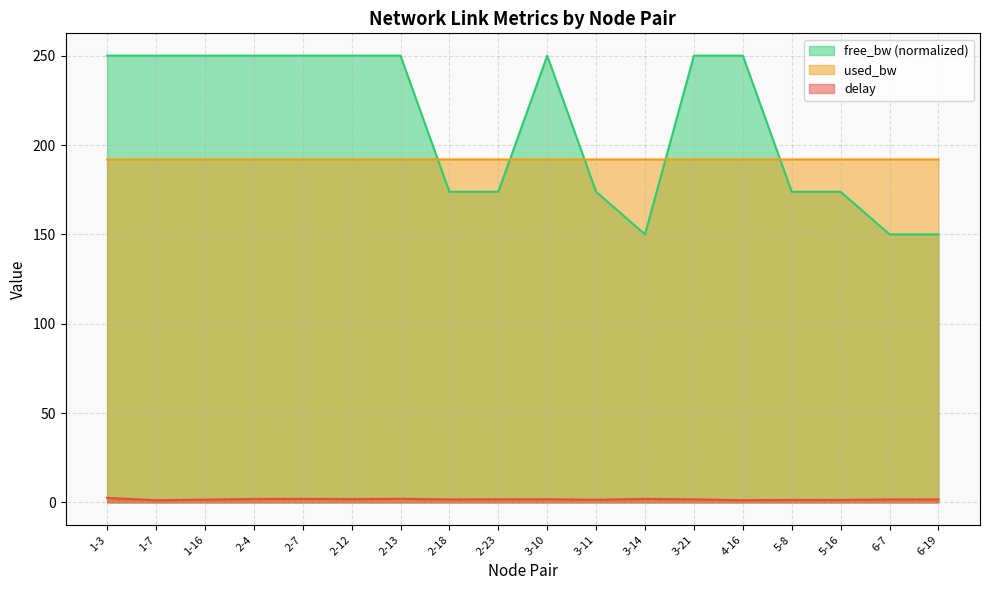

What is the sum of all used_bw values?

3454.6